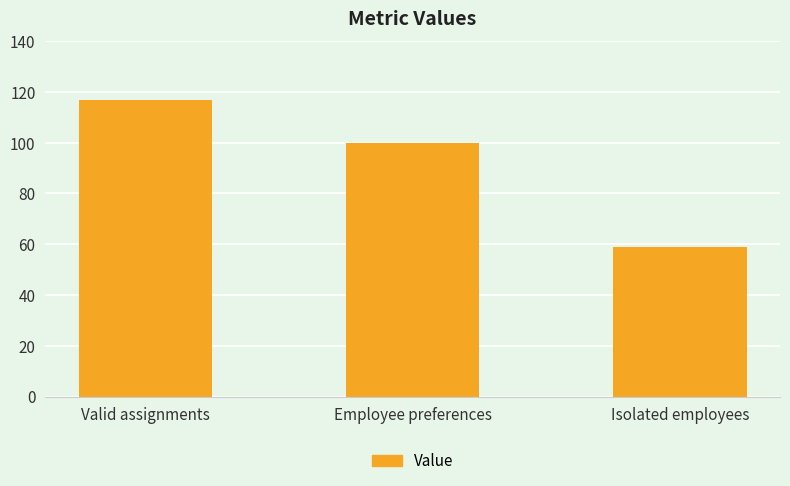

How many data points does each series have?

3